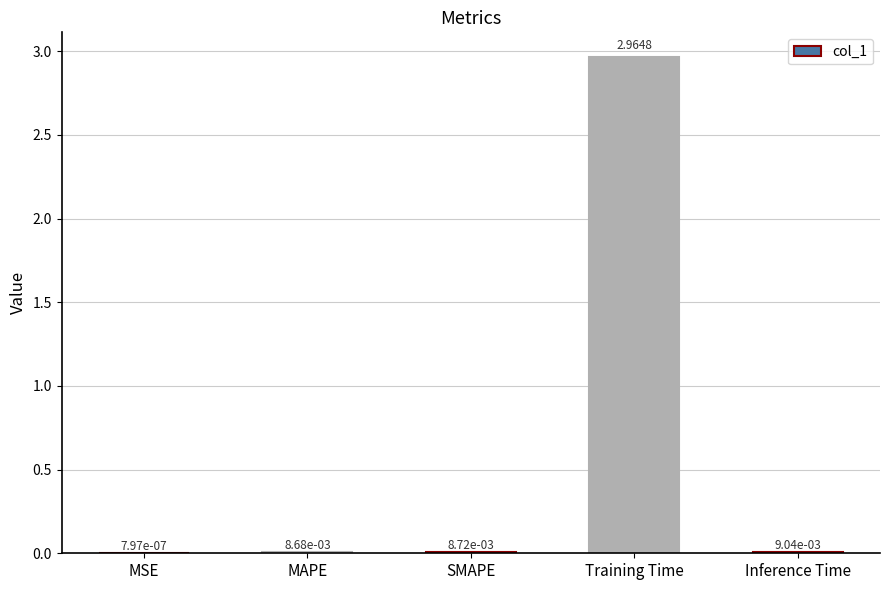

Which category has the highest value across all series?

Training Time